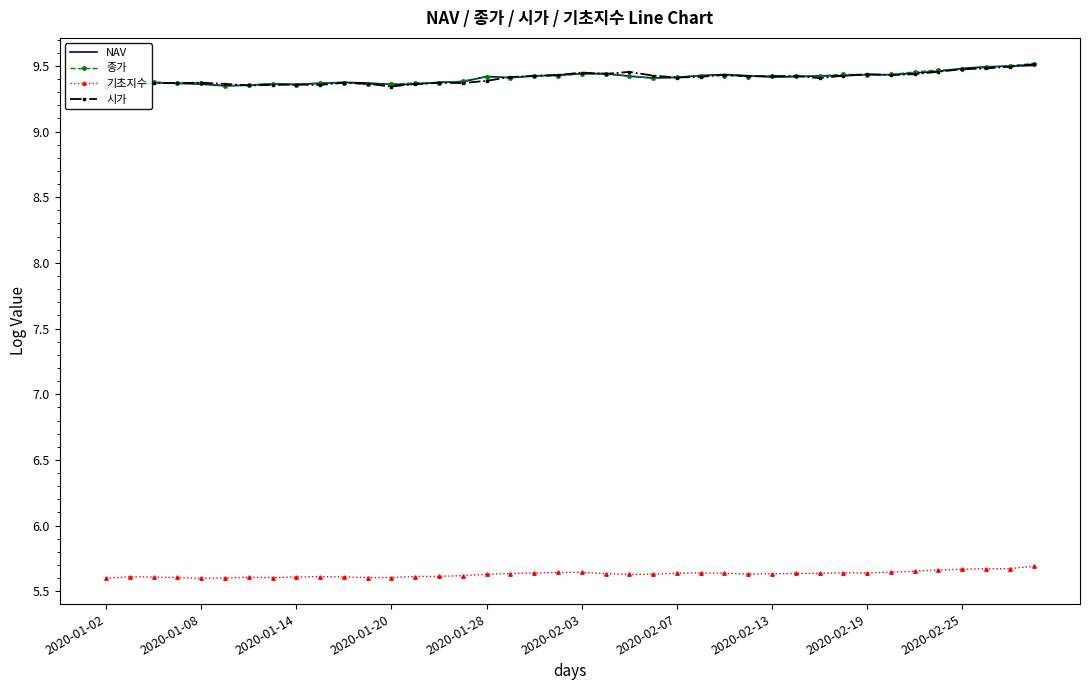

What are all the series names shown in the legend?

NAV, 종가, 기초지수, 시가